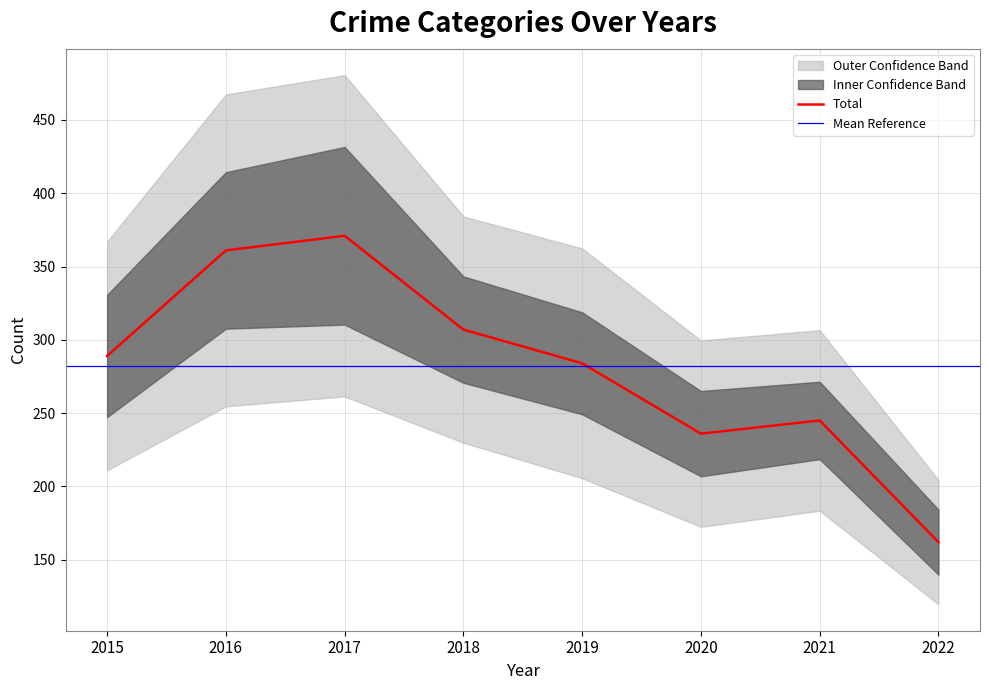

True or false: Total has a value of 500 at 2017.

False